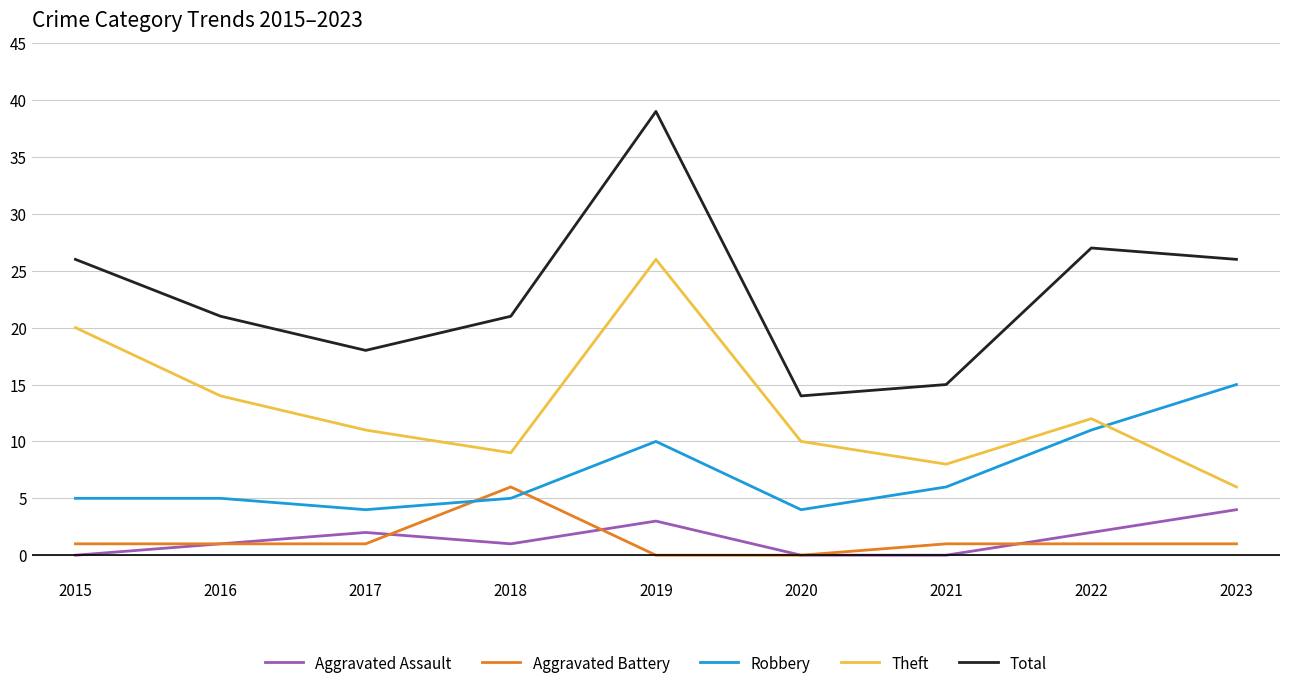

How many lines are shown in the chart?

5